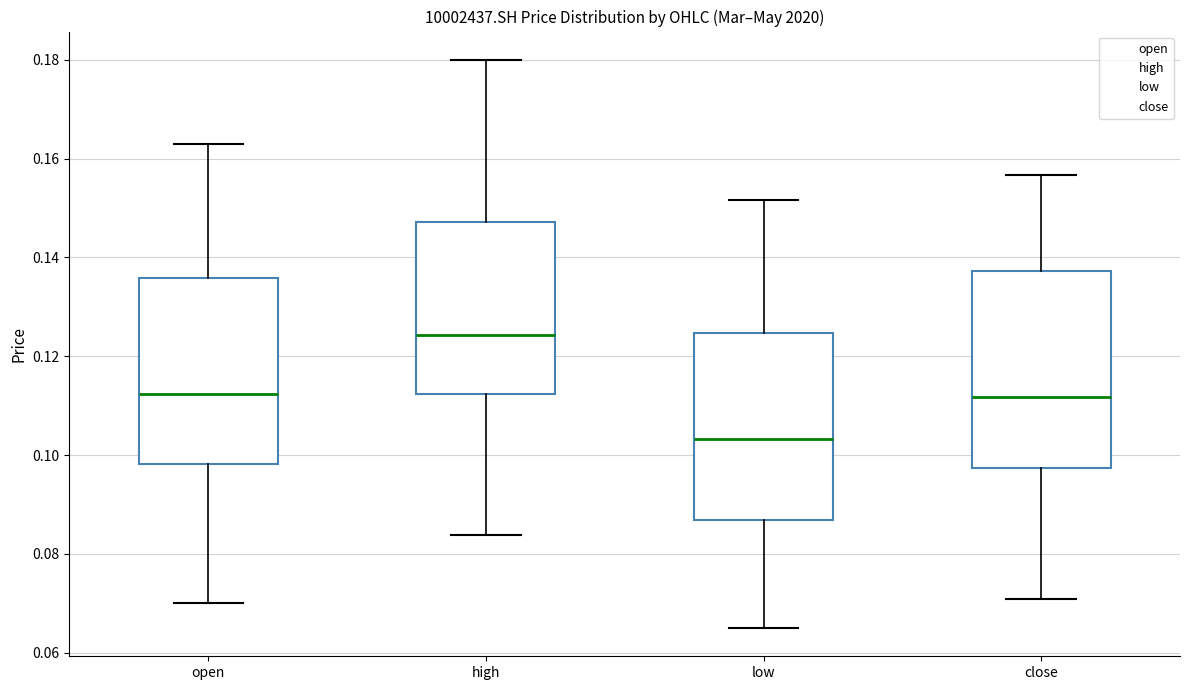

Reading left to right, transcribe this box plot: for each box, give where its median line is, the range the box spans, and where its two whiskers end, as read against the y-axis. The values are not printed on the chart, so give them approximately, as read against the axis.

open: median 0.112, box 0.098 to 0.136, whiskers 0.070 to 0.164
high: median 0.124, box 0.112 to 0.148, whiskers 0.084 to 0.180
low: median 0.104, box 0.086 to 0.124, whiskers 0.066 to 0.152
close: median 0.112, box 0.098 to 0.138, whiskers 0.070 to 0.156